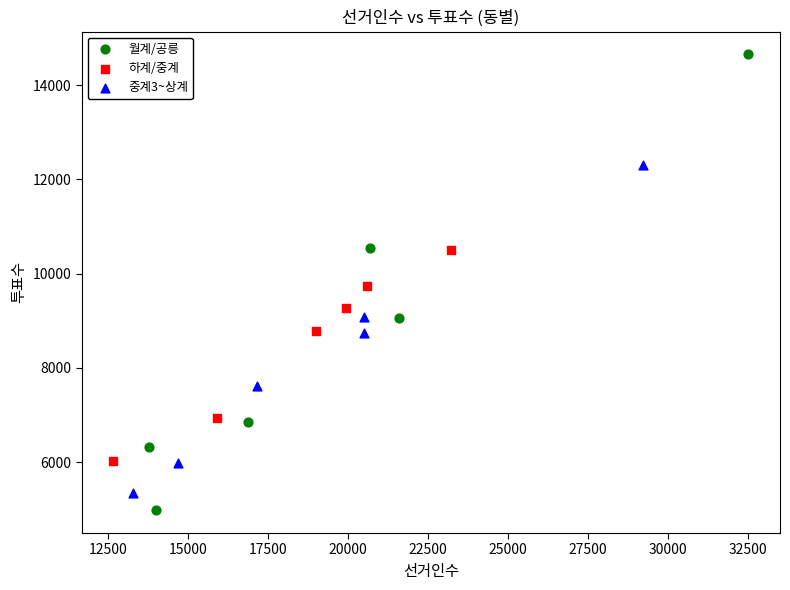

Which series contains the highest Y value?

월계/공릉